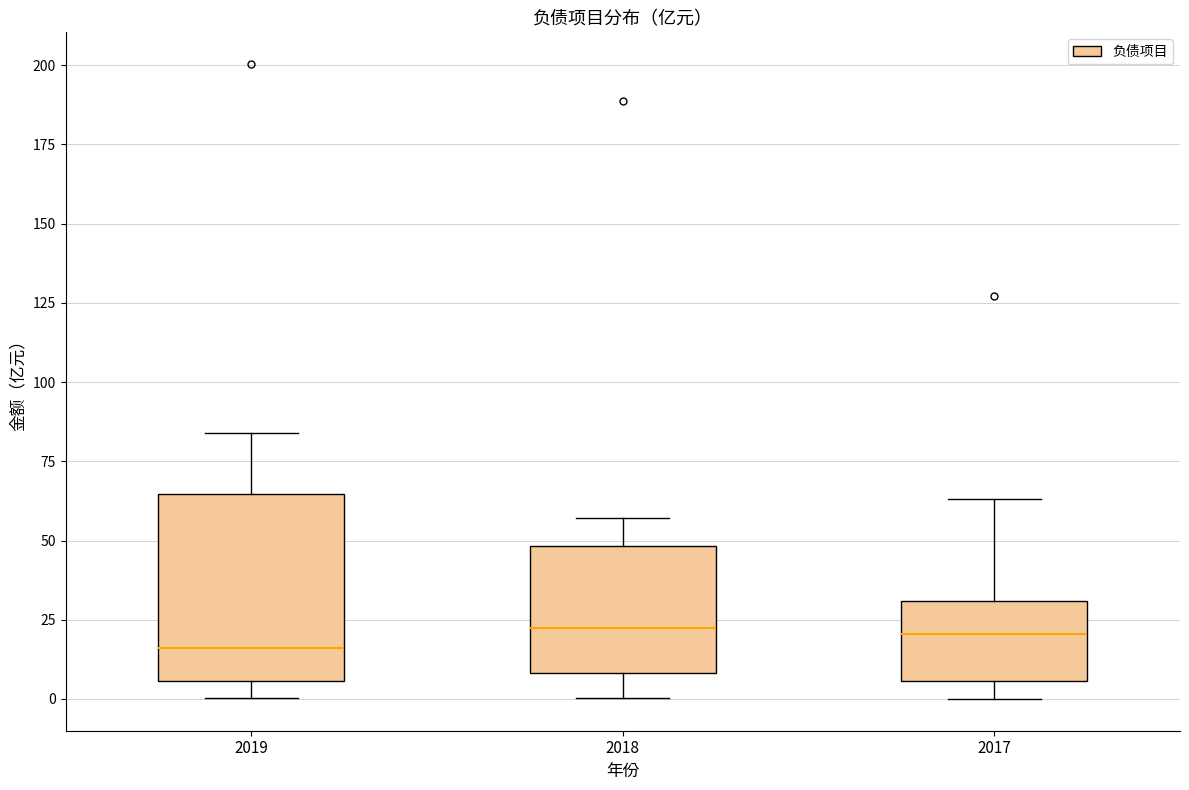

Reading left to right, read every box against the y-axis: the position of its median line, the range the box covers, and the ends of its whiskers. The values are not printed on the chart, so give them approximately, as read against the axis.

2019: median 15, box 5 to 65, whiskers 0 to 85
2018: median 20, box 10 to 50, whiskers 0 to 55
2017: median 20, box 5 to 30, whiskers 0 to 65